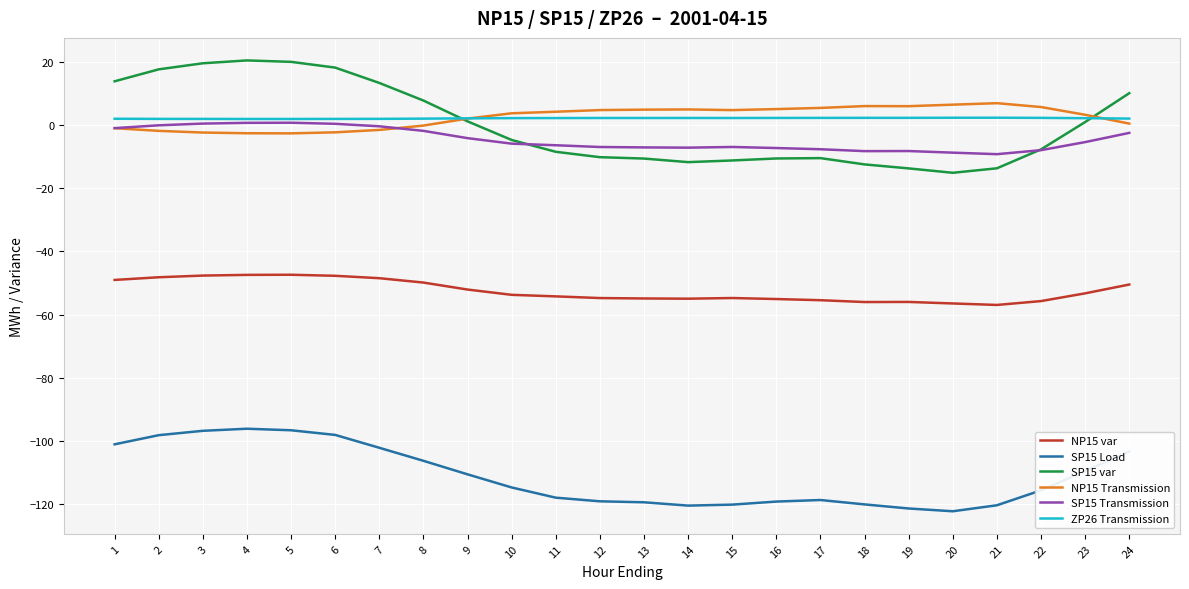

True or false: NP15 var has a value of -54.9 at 13.

True